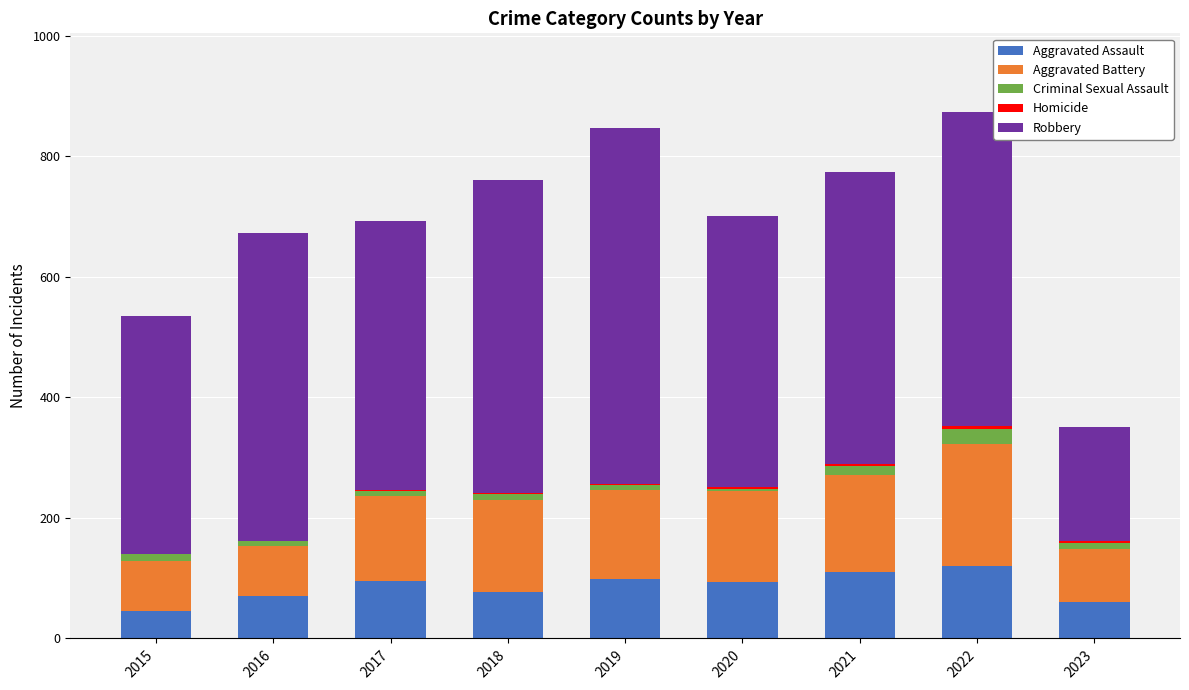

What is the maximum value for Aggravated Assault?

121